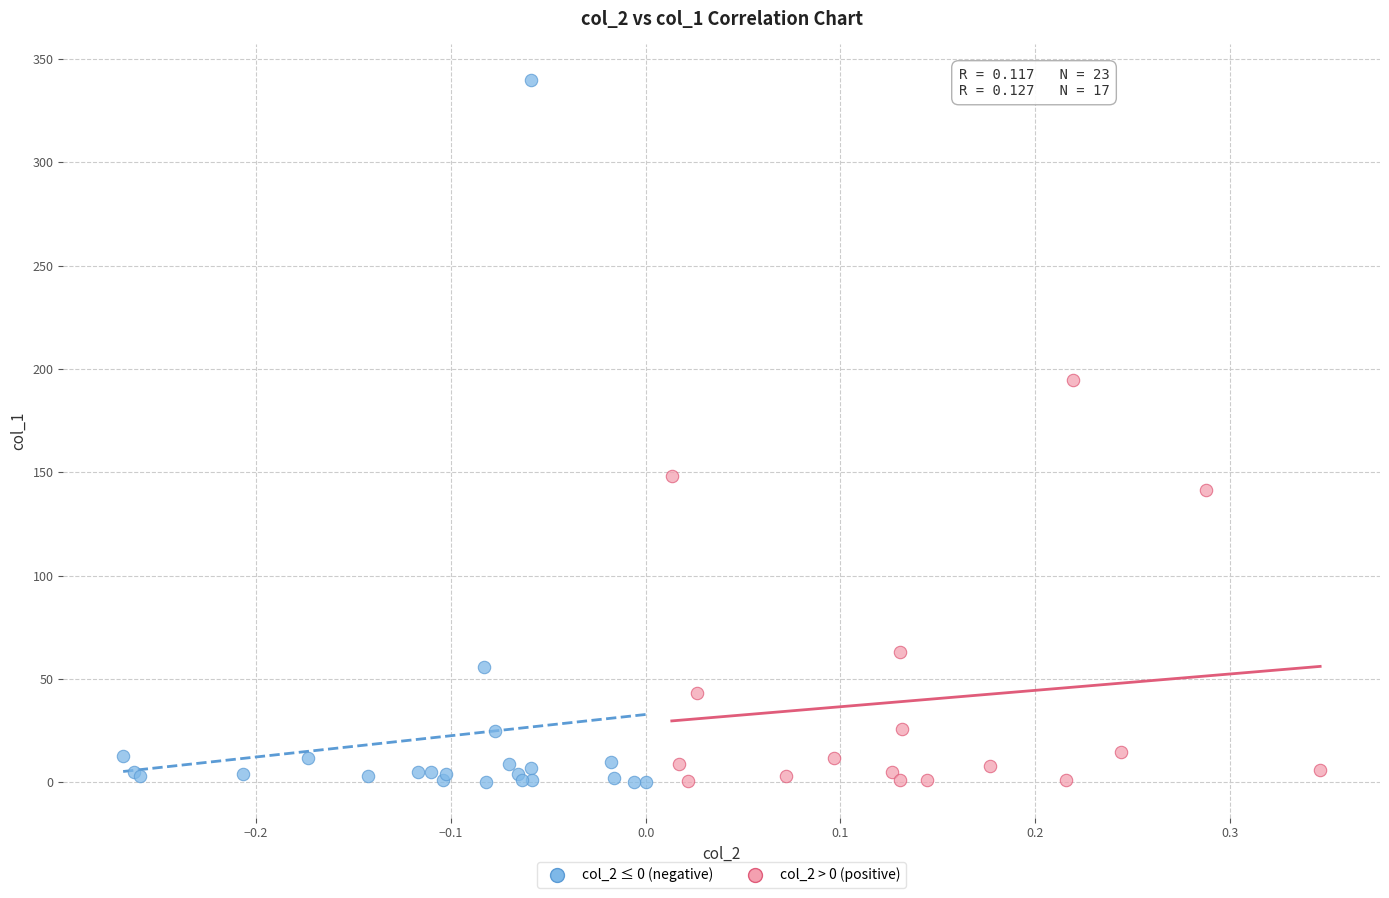

Which series has the widest spread of Y values?

col_2 ≤ 0 (negative)